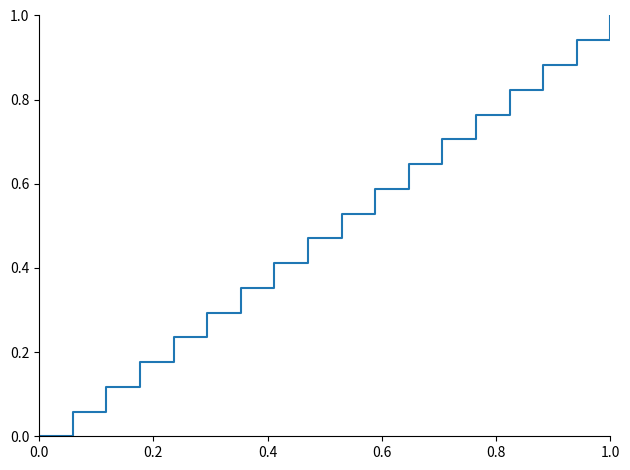

What is the difference between the maximum and minimum values?

1.0